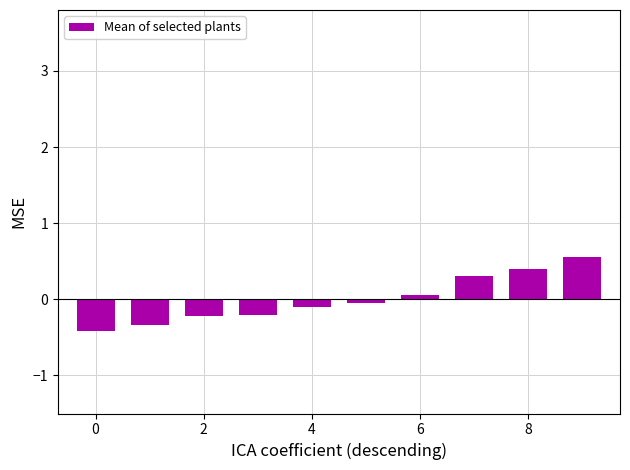

What is the difference between the second highest and second lowest values?

0.7